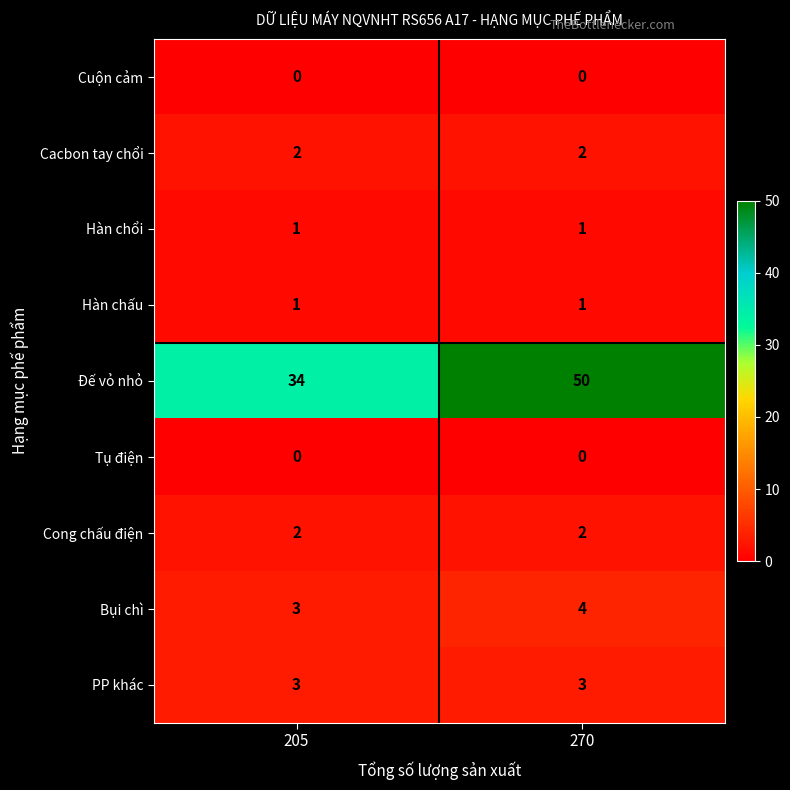

Reading left to right, transcribe all the data shown in this chart.

Cuộn cảm: 0	0
Cacbon tay chổi: 2	2
Hàn chổi: 1	1
Hàn chấu: 1	1
Đế vỏ nhỏ: 34	50
Tụ điện: 0	0
Cong chấu điện: 2	2
Bụi chì: 3	4
PP khác: 3	3